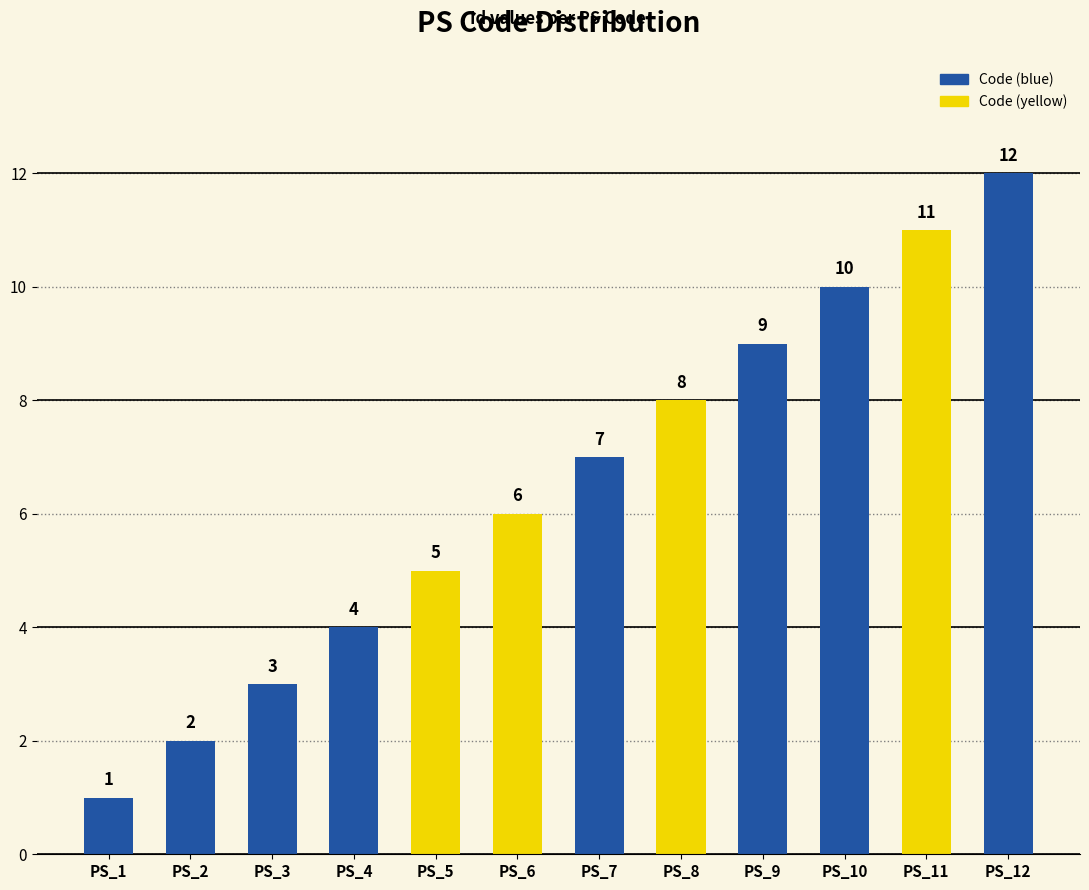

Which category has the highest value across all series?

PS_12